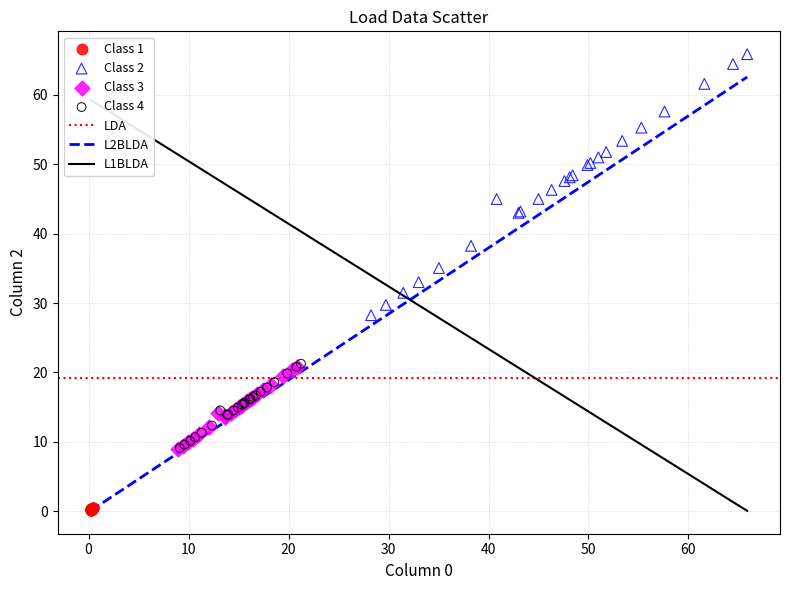

Which series has the widest spread of Y values?

Class 2